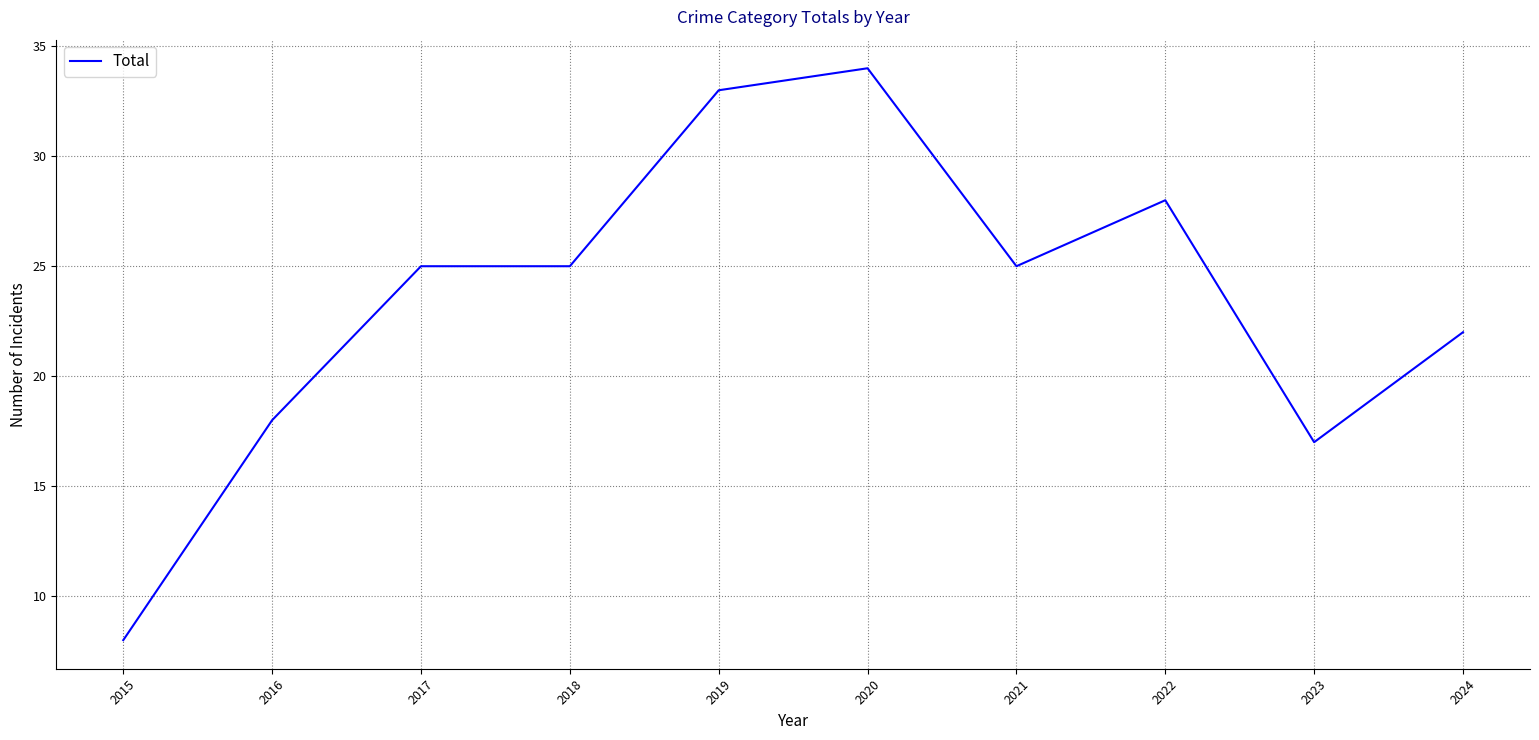

What is the change in value from 2019 to 2024?

-11